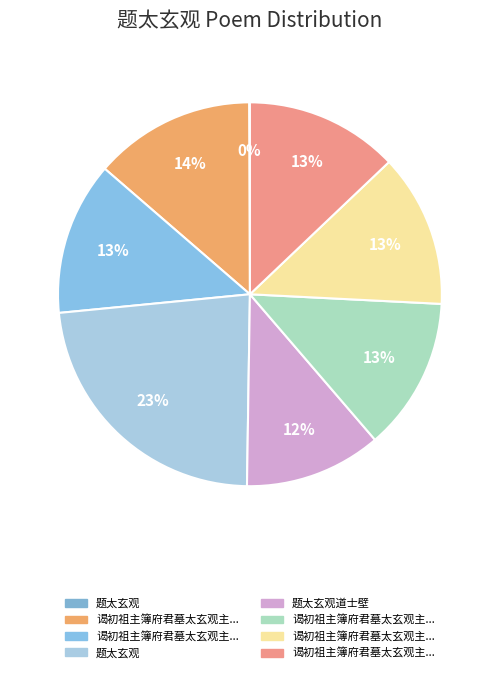

What is the smallest slice in the pie chart?

题太玄观